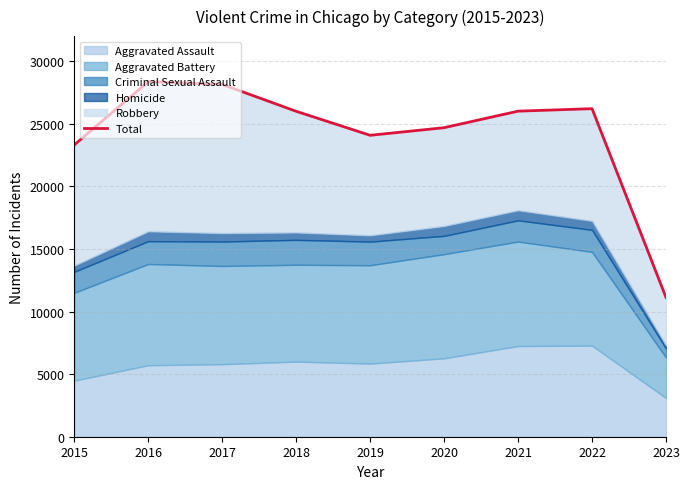

Rank the categories by value from lowest to highest.

2023, 2015, 2019, 2020, 2018, 2021, 2022, 2017, 2016